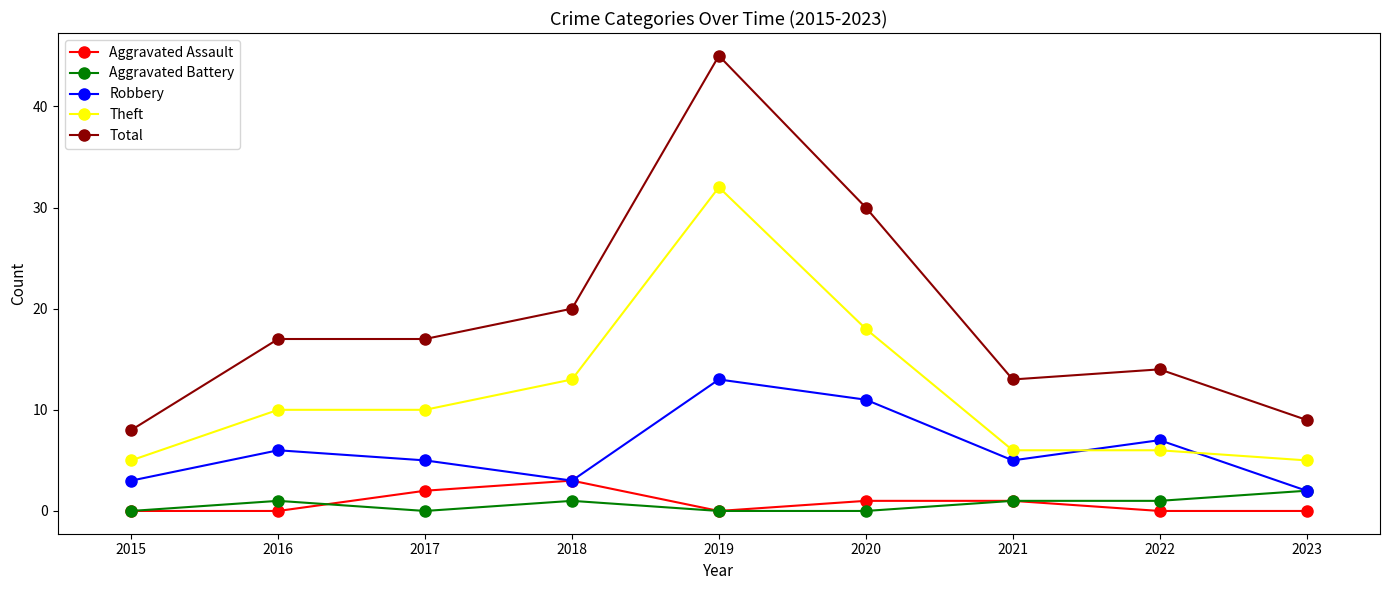

What value does the Aggravated Battery series have at 2018?

1